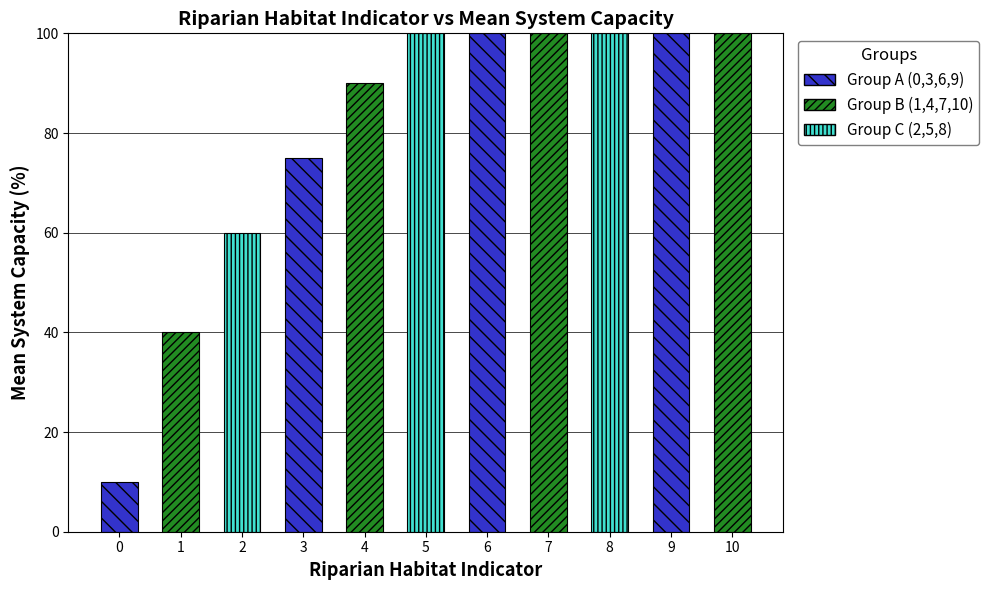

How many values are below 100?

5